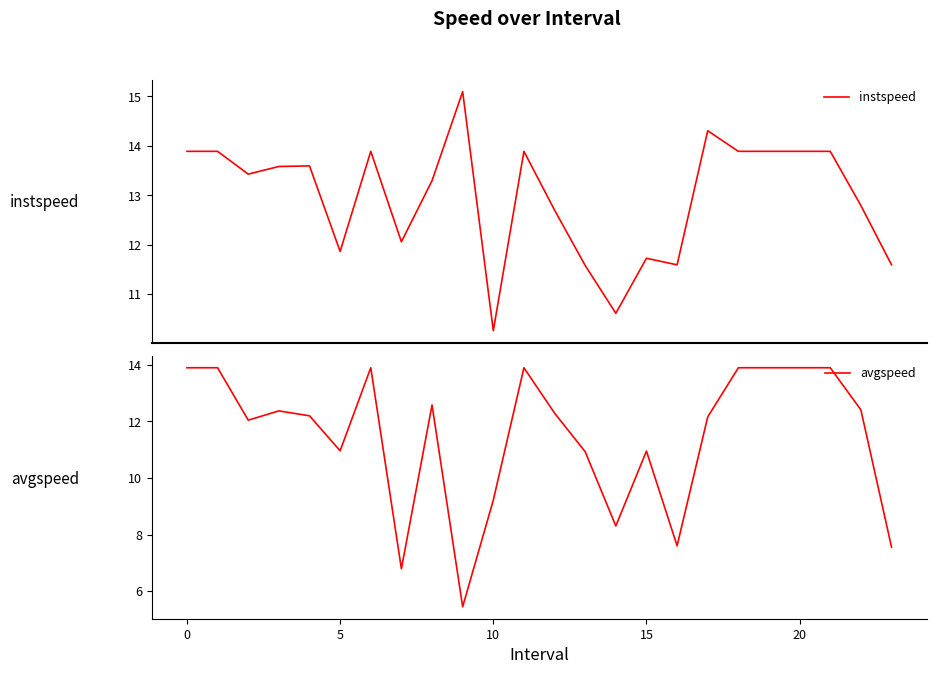

What is the sum of all instspeed values?

311.2